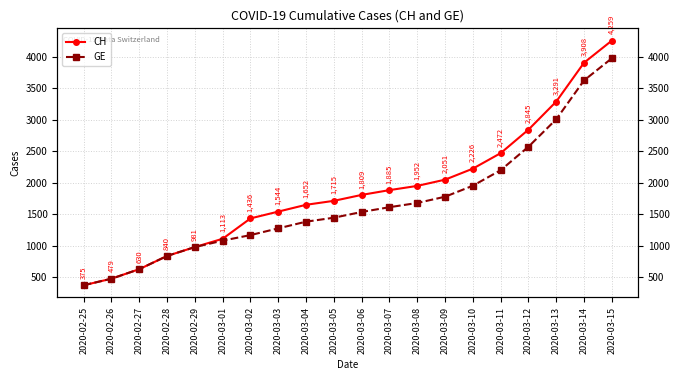

True or false: GE and CH intersect in this chart.

False